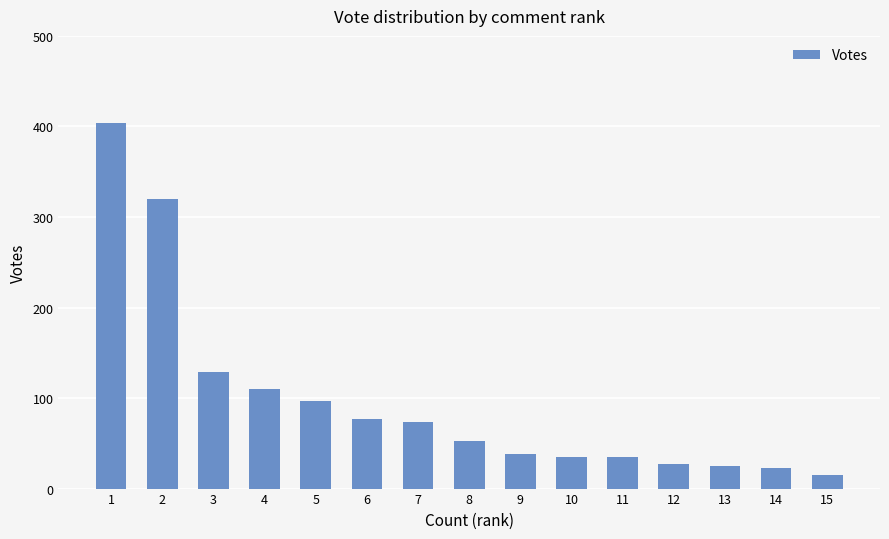

What is the value of the 5th bar from the left?

97